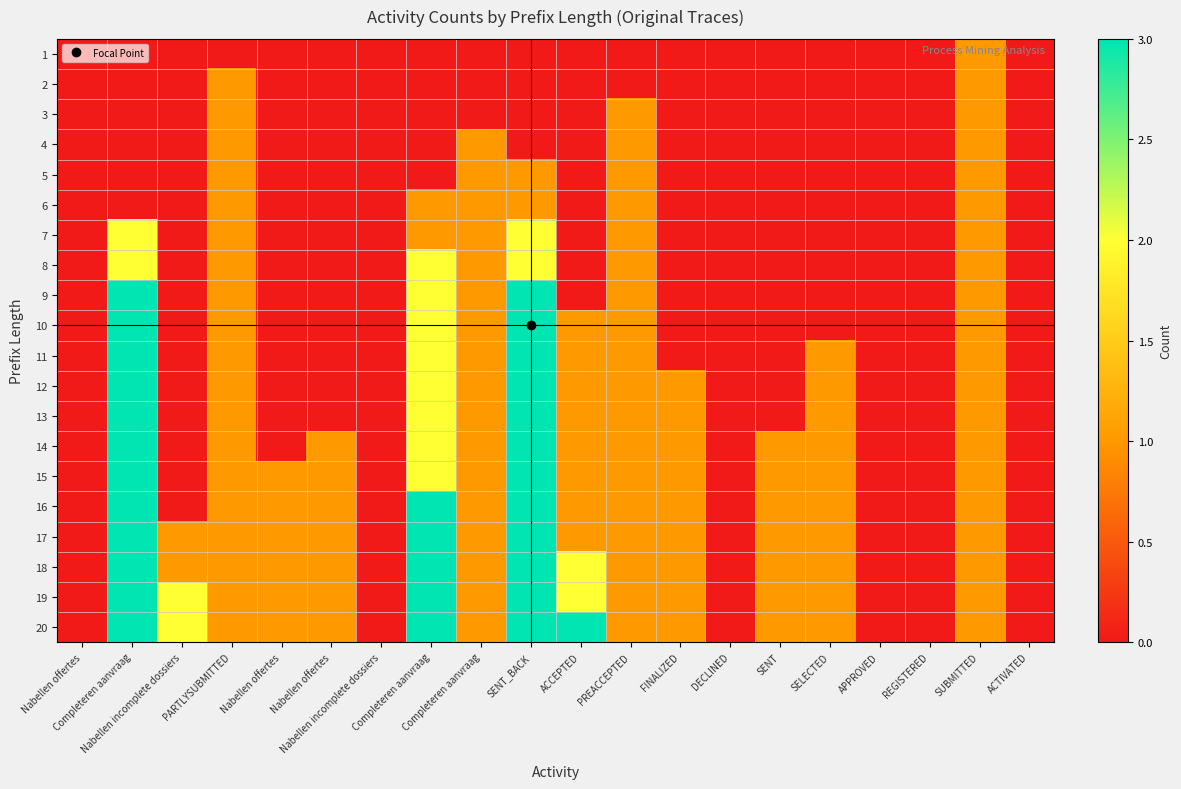

Reading right to left, what are all the values shown in this chart?

1: ACTIVATED=0	SUBMITTED=1	REGISTERED=0	APPROVED=0	SELECTED=0	SENT=0	DECLINED=0	FINALIZED=0	PREACCEPTED=0	ACCEPTED=0	SENT_BACK=0	Completeren aanvraag=0	Completeren aanvraag=0	Nabellen incomplete dossiers=0	Nabellen offertes=0	Nabellen offertes=0	PARTLYSUBMITTED=0	Nabellen incomplete dossiers=0	Completeren aanvraag=0	Nabellen offertes=0
2: ACTIVATED=0	SUBMITTED=1	REGISTERED=0	APPROVED=0	SELECTED=0	SENT=0	DECLINED=0	FINALIZED=0	PREACCEPTED=0	ACCEPTED=0	SENT_BACK=0	Completeren aanvraag=0	Completeren aanvraag=0	Nabellen incomplete dossiers=0	Nabellen offertes=0	Nabellen offertes=0	PARTLYSUBMITTED=1	Nabellen incomplete dossiers=0	Completeren aanvraag=0	Nabellen offertes=0
3: ACTIVATED=0	SUBMITTED=1	REGISTERED=0	APPROVED=0	SELECTED=0	SENT=0	DECLINED=0	FINALIZED=0	PREACCEPTED=1	ACCEPTED=0	SENT_BACK=0	Completeren aanvraag=0	Completeren aanvraag=0	Nabellen incomplete dossiers=0	Nabellen offertes=0	Nabellen offertes=0	PARTLYSUBMITTED=1	Nabellen incomplete dossiers=0	Completeren aanvraag=0	Nabellen offertes=0
4: ACTIVATED=0	SUBMITTED=1	REGISTERED=0	APPROVED=0	SELECTED=0	SENT=0	DECLINED=0	FINALIZED=0	PREACCEPTED=1	ACCEPTED=0	SENT_BACK=0	Completeren aanvraag=1	Completeren aanvraag=0	Nabellen incomplete dossiers=0	Nabellen offertes=0	Nabellen offertes=0	PARTLYSUBMITTED=1	Nabellen incomplete dossiers=0	Completeren aanvraag=0	Nabellen offertes=0
5: ACTIVATED=0	SUBMITTED=1	REGISTERED=0	APPROVED=0	SELECTED=0	SENT=0	DECLINED=0	FINALIZED=0	PREACCEPTED=1	ACCEPTED=0	SENT_BACK=1	Completeren aanvraag=1	Completeren aanvraag=0	Nabellen incomplete dossiers=0	Nabellen offertes=0	Nabellen offertes=0	PARTLYSUBMITTED=1	Nabellen incomplete dossiers=0	Completeren aanvraag=0	Nabellen offertes=0
6: ACTIVATED=0	SUBMITTED=1	REGISTERED=0	APPROVED=0	SELECTED=0	SENT=0	DECLINED=0	FINALIZED=0	PREACCEPTED=1	ACCEPTED=0	SENT_BACK=1	Completeren aanvraag=1	Completeren aanvraag=1	Nabellen incomplete dossiers=0	Nabellen offertes=0	Nabellen offertes=0	PARTLYSUBMITTED=1	Nabellen incomplete dossiers=0	Completeren aanvraag=0	Nabellen offertes=0
7: ACTIVATED=0	SUBMITTED=1	REGISTERED=0	APPROVED=0	SELECTED=0	SENT=0	DECLINED=0	FINALIZED=0	PREACCEPTED=1	ACCEPTED=0	SENT_BACK=2	Completeren aanvraag=1	Completeren aanvraag=1	Nabellen incomplete dossiers=0	Nabellen offertes=0	Nabellen offertes=0	PARTLYSUBMITTED=1	Nabellen incomplete dossiers=0	Completeren aanvraag=2	Nabellen offertes=0
8: ACTIVATED=0	SUBMITTED=1	REGISTERED=0	APPROVED=0	SELECTED=0	SENT=0	DECLINED=0	FINALIZED=0	PREACCEPTED=1	ACCEPTED=0	SENT_BACK=2	Completeren aanvraag=1	Completeren aanvraag=2	Nabellen incomplete dossiers=0	Nabellen offertes=0	Nabellen offertes=0	PARTLYSUBMITTED=1	Nabellen incomplete dossiers=0	Completeren aanvraag=2	Nabellen offertes=0
9: ACTIVATED=0	SUBMITTED=1	REGISTERED=0	APPROVED=0	SELECTED=0	SENT=0	DECLINED=0	FINALIZED=0	PREACCEPTED=1	ACCEPTED=0	SENT_BACK=3	Completeren aanvraag=1	Completeren aanvraag=2	Nabellen incomplete dossiers=0	Nabellen offertes=0	Nabellen offertes=0	PARTLYSUBMITTED=1	Nabellen incomplete dossiers=0	Completeren aanvraag=3	Nabellen offertes=0
10: ACTIVATED=0	SUBMITTED=1	REGISTERED=0	APPROVED=0	SELECTED=0	SENT=0	DECLINED=0	FINALIZED=0	PREACCEPTED=1	ACCEPTED=1	SENT_BACK=3	Completeren aanvraag=1	Completeren aanvraag=2	Nabellen incomplete dossiers=0	Nabellen offertes=0	Nabellen offertes=0	PARTLYSUBMITTED=1	Nabellen incomplete dossiers=0	Completeren aanvraag=3	Nabellen offertes=0
11: ACTIVATED=0	SUBMITTED=1	REGISTERED=0	APPROVED=0	SELECTED=1	SENT=0	DECLINED=0	FINALIZED=0	PREACCEPTED=1	ACCEPTED=1	SENT_BACK=3	Completeren aanvraag=1	Completeren aanvraag=2	Nabellen incomplete dossiers=0	Nabellen offertes=0	Nabellen offertes=0	PARTLYSUBMITTED=1	Nabellen incomplete dossiers=0	Completeren aanvraag=3	Nabellen offertes=0
12: ACTIVATED=0	SUBMITTED=1	REGISTERED=0	APPROVED=0	SELECTED=1	SENT=0	DECLINED=0	FINALIZED=1	PREACCEPTED=1	ACCEPTED=1	SENT_BACK=3	Completeren aanvraag=1	Completeren aanvraag=2	Nabellen incomplete dossiers=0	Nabellen offertes=0	Nabellen offertes=0	PARTLYSUBMITTED=1	Nabellen incomplete dossiers=0	Completeren aanvraag=3	Nabellen offertes=0
13: ACTIVATED=0	SUBMITTED=1	REGISTERED=0	APPROVED=0	SELECTED=1	SENT=0	DECLINED=0	FINALIZED=1	PREACCEPTED=1	ACCEPTED=1	SENT_BACK=3	Completeren aanvraag=1	Completeren aanvraag=2	Nabellen incomplete dossiers=0	Nabellen offertes=0	Nabellen offertes=0	PARTLYSUBMITTED=1	Nabellen incomplete dossiers=0	Completeren aanvraag=3	Nabellen offertes=0
14: ACTIVATED=0	SUBMITTED=1	REGISTERED=0	APPROVED=0	SELECTED=1	SENT=1	DECLINED=0	FINALIZED=1	PREACCEPTED=1	ACCEPTED=1	SENT_BACK=3	Completeren aanvraag=1	Completeren aanvraag=2	Nabellen incomplete dossiers=0	Nabellen offertes=1	Nabellen offertes=0	PARTLYSUBMITTED=1	Nabellen incomplete dossiers=0	Completeren aanvraag=3	Nabellen offertes=0
15: ACTIVATED=0	SUBMITTED=1	REGISTERED=0	APPROVED=0	SELECTED=1	SENT=1	DECLINED=0	FINALIZED=1	PREACCEPTED=1	ACCEPTED=1	SENT_BACK=3	Completeren aanvraag=1	Completeren aanvraag=2	Nabellen incomplete dossiers=0	Nabellen offertes=1	Nabellen offertes=1	PARTLYSUBMITTED=1	Nabellen incomplete dossiers=0	Completeren aanvraag=3	Nabellen offertes=0
16: ACTIVATED=0	SUBMITTED=1	REGISTERED=0	APPROVED=0	SELECTED=1	SENT=1	DECLINED=0	FINALIZED=1	PREACCEPTED=1	ACCEPTED=1	SENT_BACK=3	Completeren aanvraag=1	Completeren aanvraag=3	Nabellen incomplete dossiers=0	Nabellen offertes=1	Nabellen offertes=1	PARTLYSUBMITTED=1	Nabellen incomplete dossiers=0	Completeren aanvraag=3	Nabellen offertes=0
17: ACTIVATED=0	SUBMITTED=1	REGISTERED=0	APPROVED=0	SELECTED=1	SENT=1	DECLINED=0	FINALIZED=1	PREACCEPTED=1	ACCEPTED=1	SENT_BACK=3	Completeren aanvraag=1	Completeren aanvraag=3	Nabellen incomplete dossiers=0	Nabellen offertes=1	Nabellen offertes=1	PARTLYSUBMITTED=1	Nabellen incomplete dossiers=1	Completeren aanvraag=3	Nabellen offertes=0
18: ACTIVATED=0	SUBMITTED=1	REGISTERED=0	APPROVED=0	SELECTED=1	SENT=1	DECLINED=0	FINALIZED=1	PREACCEPTED=1	ACCEPTED=2	SENT_BACK=3	Completeren aanvraag=1	Completeren aanvraag=3	Nabellen incomplete dossiers=0	Nabellen offertes=1	Nabellen offertes=1	PARTLYSUBMITTED=1	Nabellen incomplete dossiers=1	Completeren aanvraag=3	Nabellen offertes=0
19: ACTIVATED=0	SUBMITTED=1	REGISTERED=0	APPROVED=0	SELECTED=1	SENT=1	DECLINED=0	FINALIZED=1	PREACCEPTED=1	ACCEPTED=2	SENT_BACK=3	Completeren aanvraag=1	Completeren aanvraag=3	Nabellen incomplete dossiers=0	Nabellen offertes=1	Nabellen offertes=1	PARTLYSUBMITTED=1	Nabellen incomplete dossiers=2	Completeren aanvraag=3	Nabellen offertes=0
20: ACTIVATED=0	SUBMITTED=1	REGISTERED=0	APPROVED=0	SELECTED=1	SENT=1	DECLINED=0	FINALIZED=1	PREACCEPTED=1	ACCEPTED=3	SENT_BACK=3	Completeren aanvraag=1	Completeren aanvraag=3	Nabellen incomplete dossiers=0	Nabellen offertes=1	Nabellen offertes=1	PARTLYSUBMITTED=1	Nabellen incomplete dossiers=2	Completeren aanvraag=3	Nabellen offertes=0